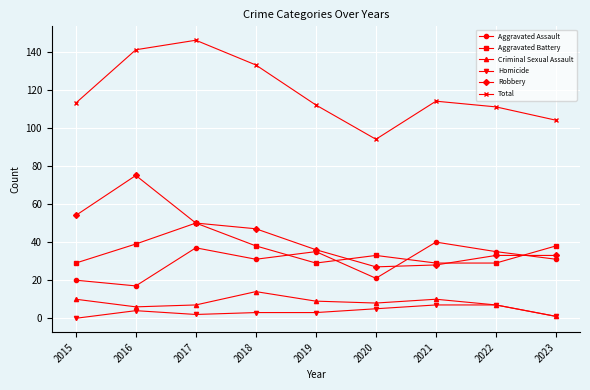

What are all the series names shown in the legend?

Aggravated Assault, Aggravated Battery, Criminal Sexual Assault, Homicide, Robbery, Total